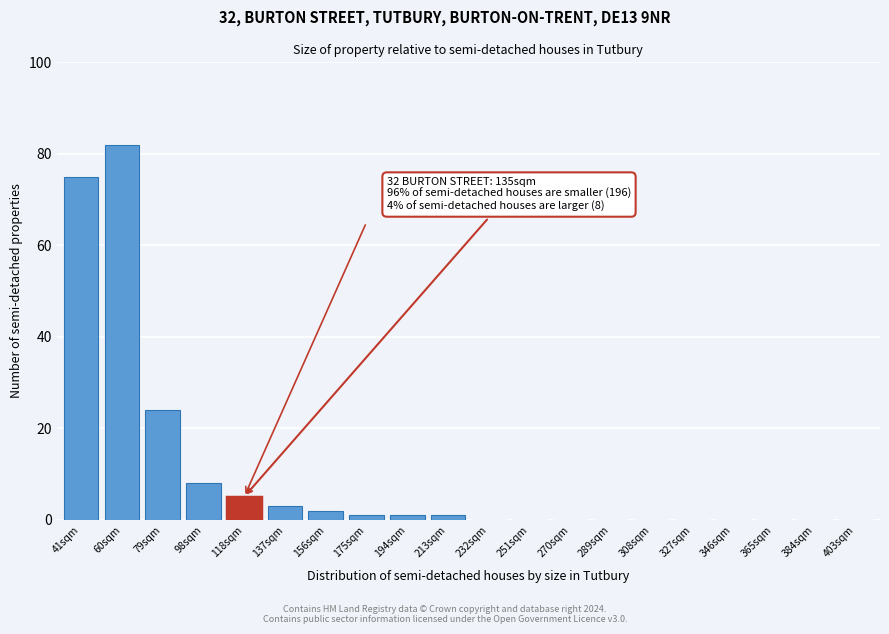

Reading right to left, transcribe all the data shown in this chart.

403sqm=0	384sqm=0	365sqm=0	346sqm=0	327sqm=0	308sqm=0	289sqm=0	270sqm=0	251sqm=0	232sqm=0	213sqm=1	194sqm=1	175sqm=1	156sqm=2	137sqm=3	118sqm=5	98sqm=8	79sqm=24	60sqm=82	41sqm=75